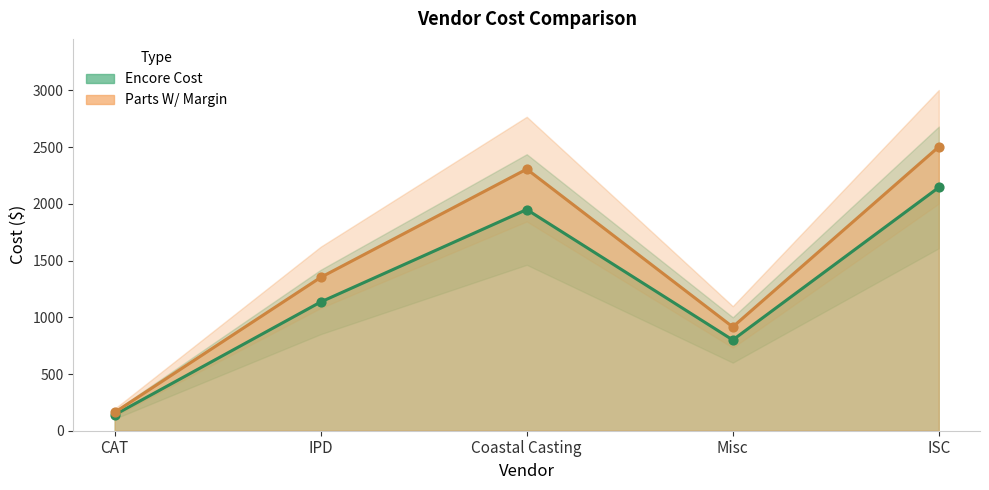

At which category is the sum across all series the highest?

ISC